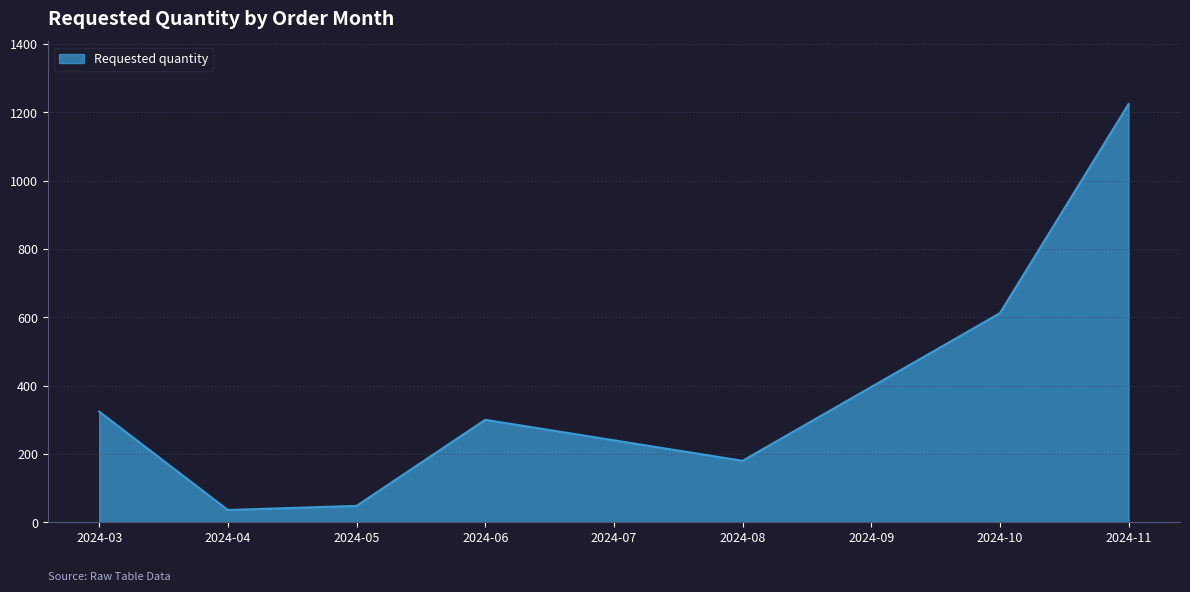

What is the difference between the maximum and minimum values?

1188